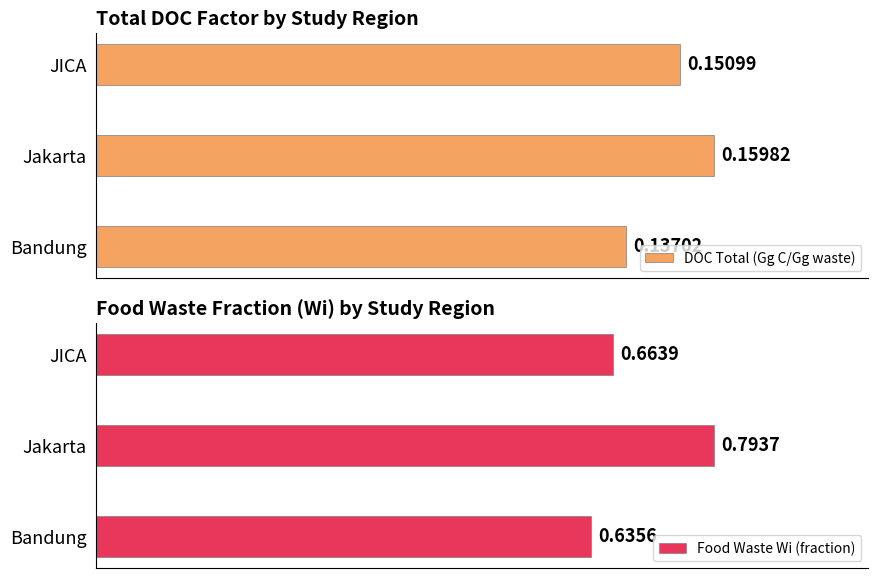

Which series has the largest range (max minus min)?

Food Waste Wi (fraction)